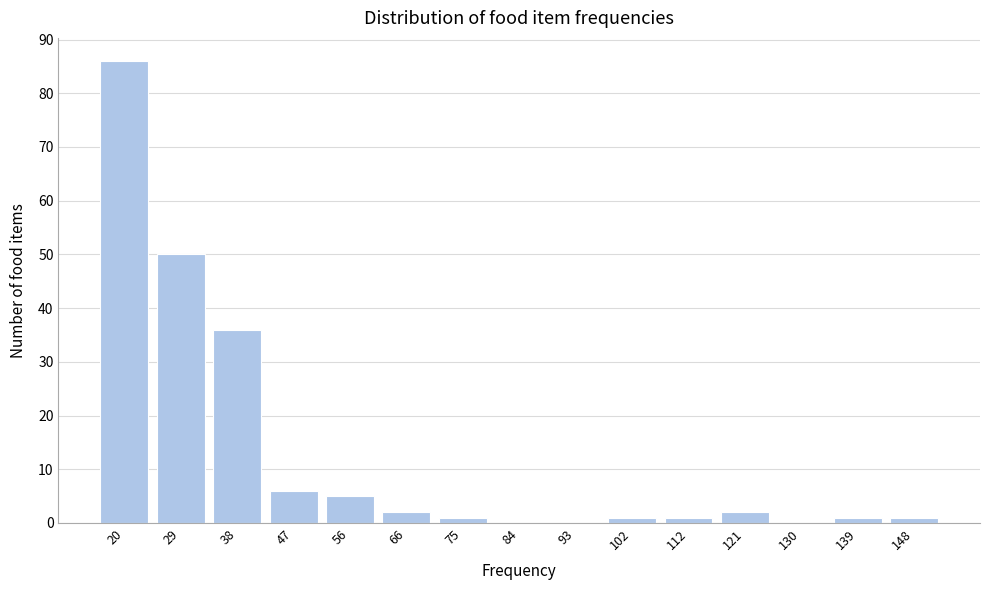

Reading left to right, extract all data points from this chart.

20=86	29=50	38=36	47=6	56=5	66=2	75=1	84=0	93=0	102=1	112=1	121=2	130=0	139=1	148=1